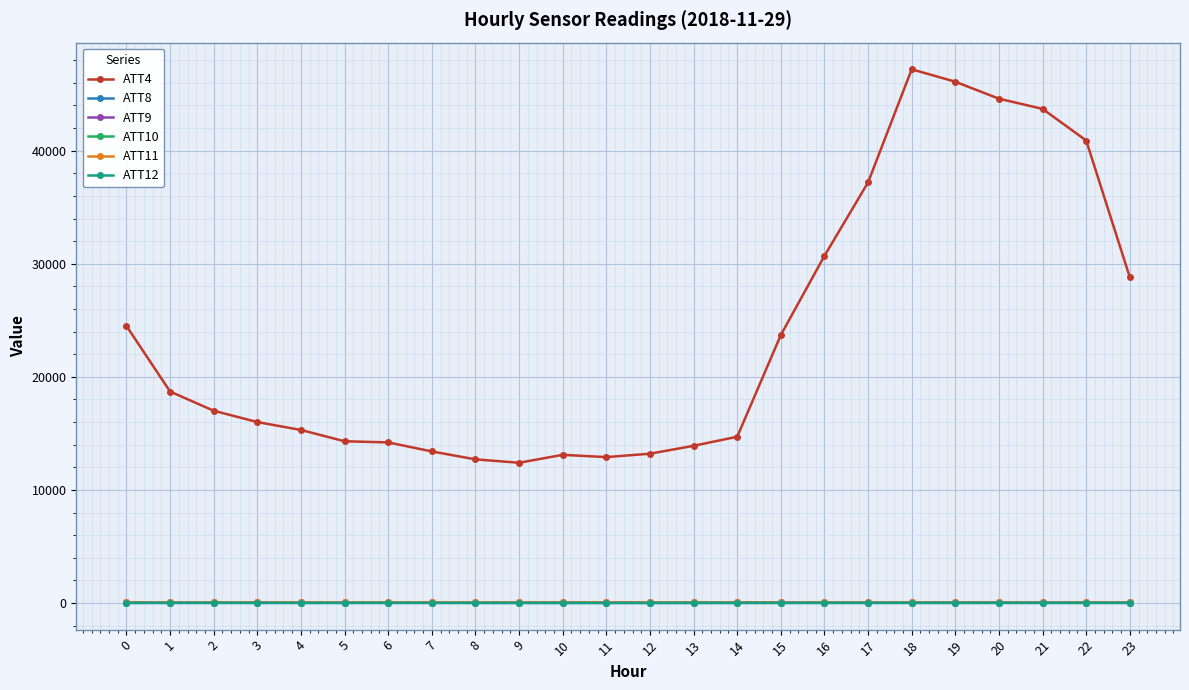

Which series has the largest total across all categories?

ATT4